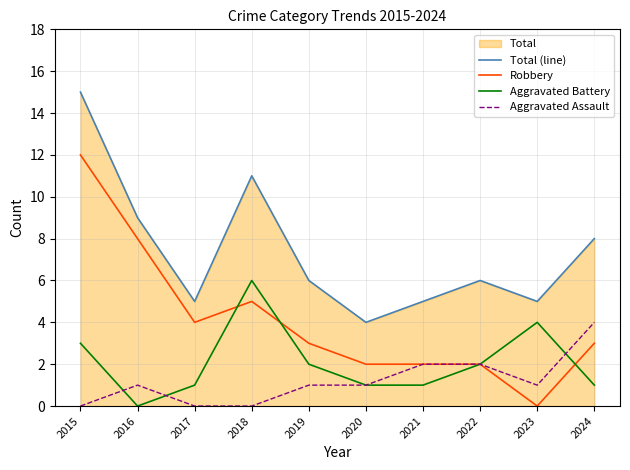

At which category is the sum across all series the highest?

2015